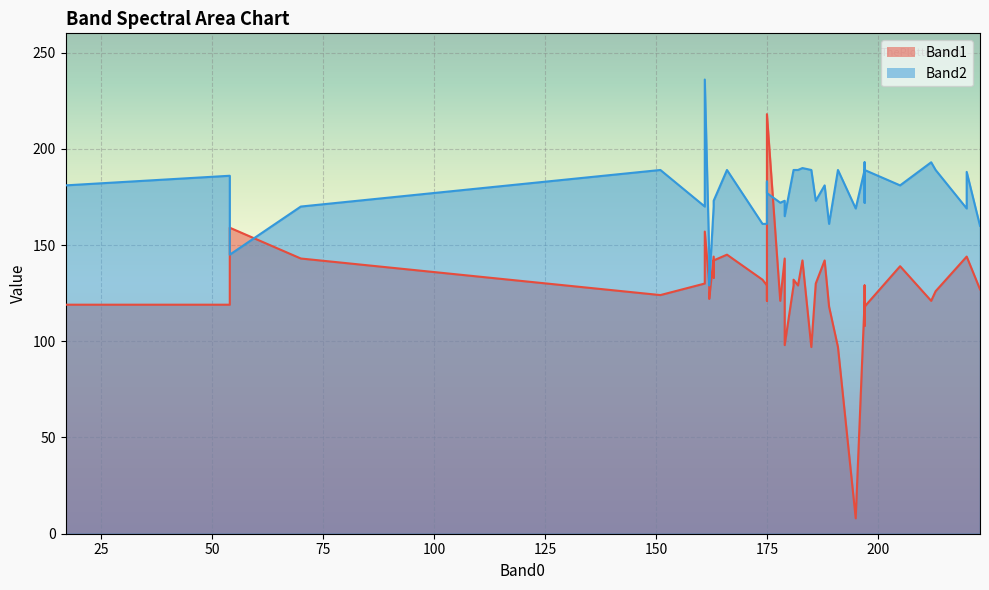

What is the average value of the Band2 series?

177